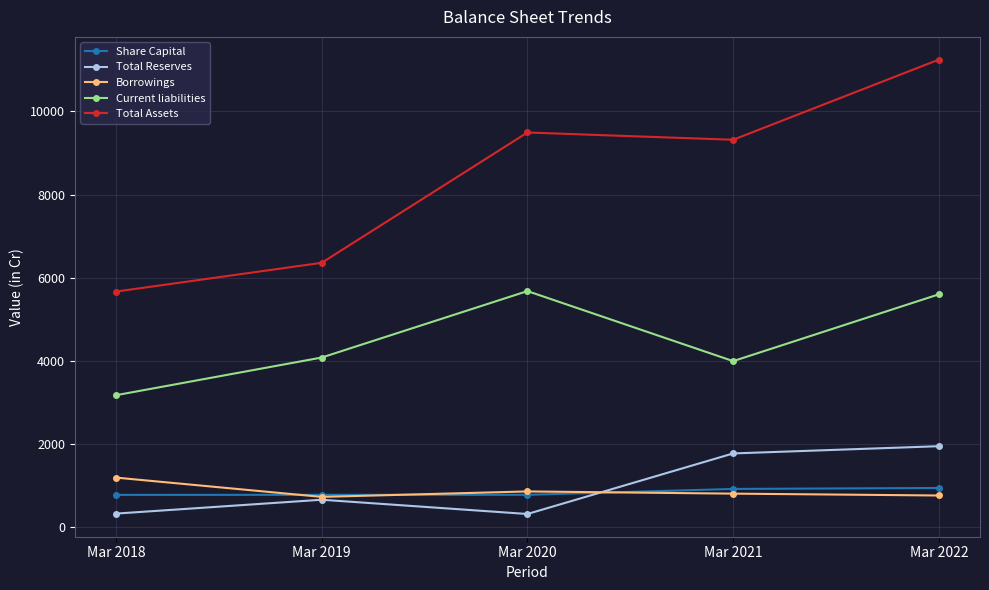

How many data points does each series have?

5